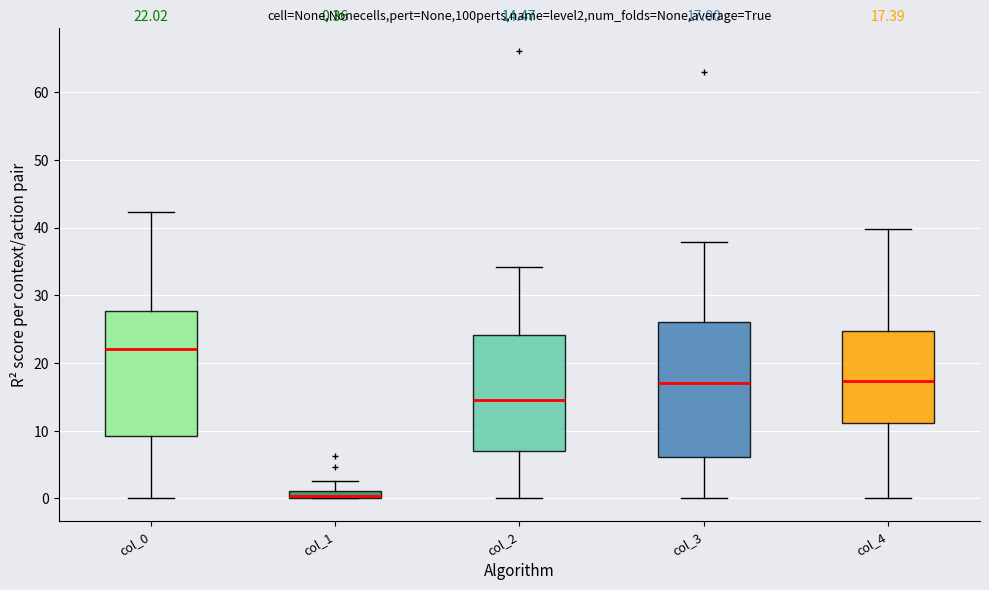

Which box's median line is the lowest?

col_1